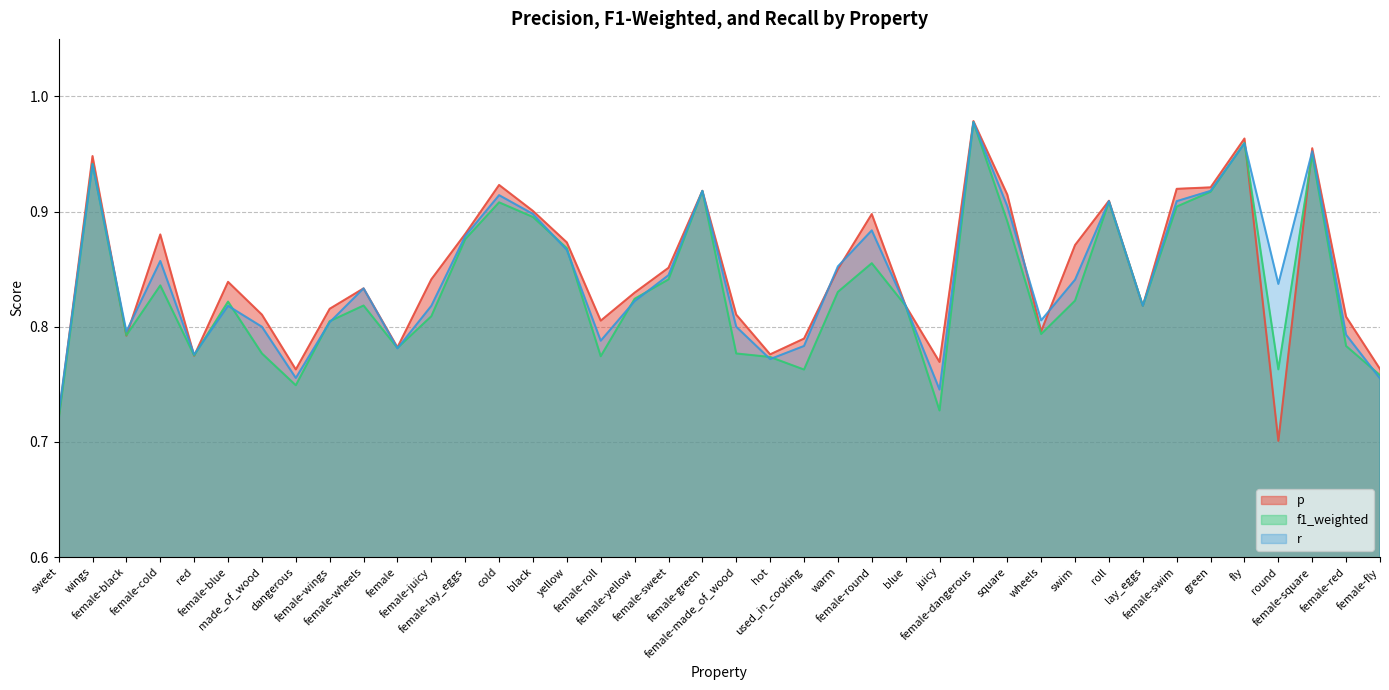

The value of p at female-dangerous is 1.0. True or false?

True